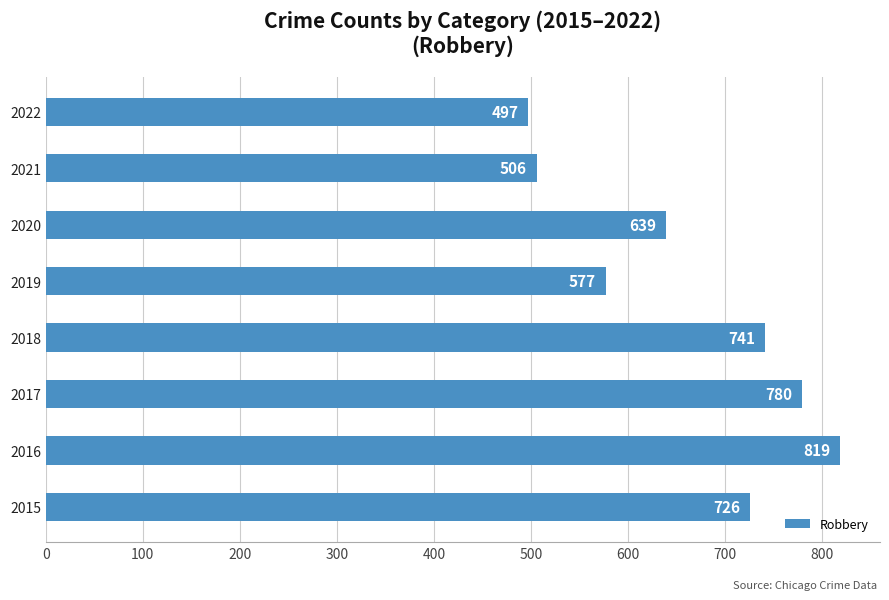

What is the change in value from 2016 to 2018?

-78